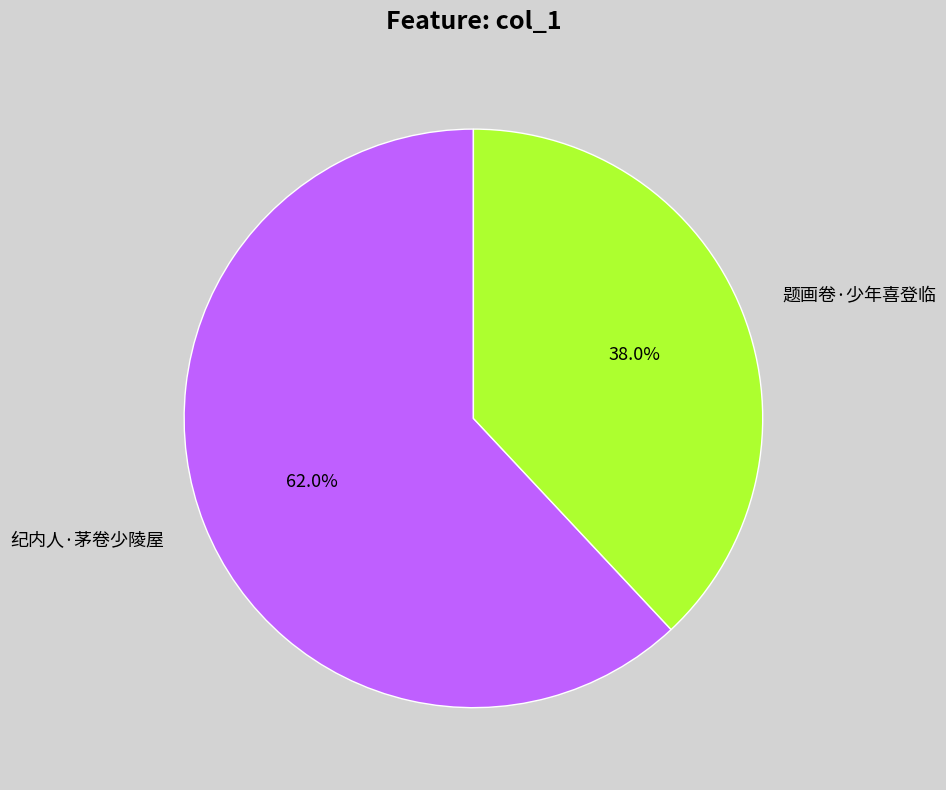

Which has a higher value, 题画卷·少年喜登临 or 纪内人·茅卷少陵屋?

纪内人·茅卷少陵屋